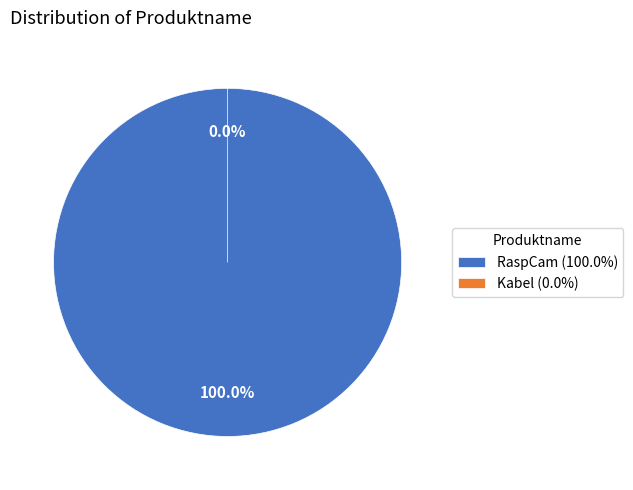

How many slices are in this pie chart?

2